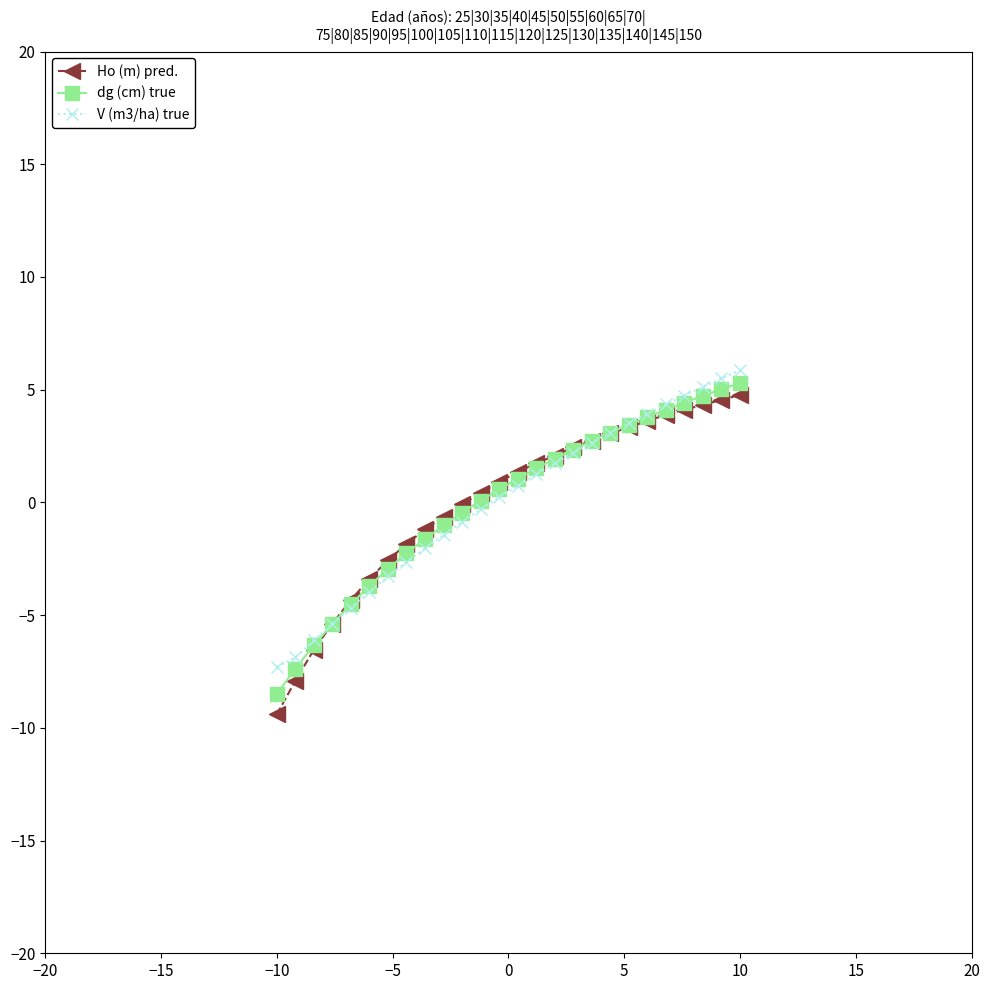

What is the value of the V (m3/ha) true point at the 22nd from the left?

4.3